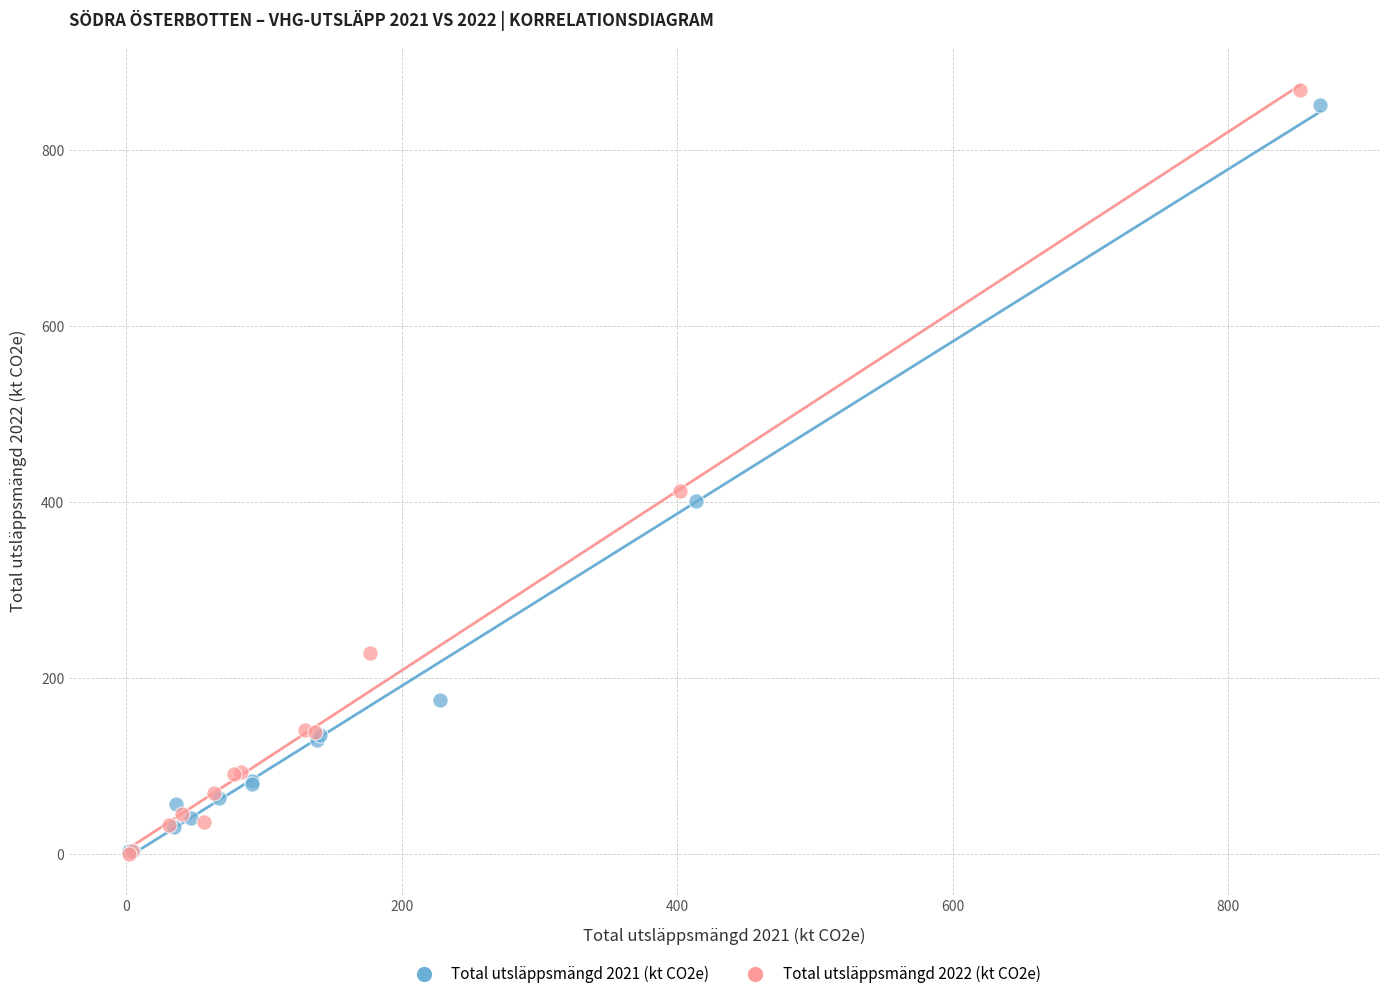

What are all the series names shown in the legend?

Total utsläppsmängd 2021 (kt CO2e), Total utsläppsmängd 2022 (kt CO2e)